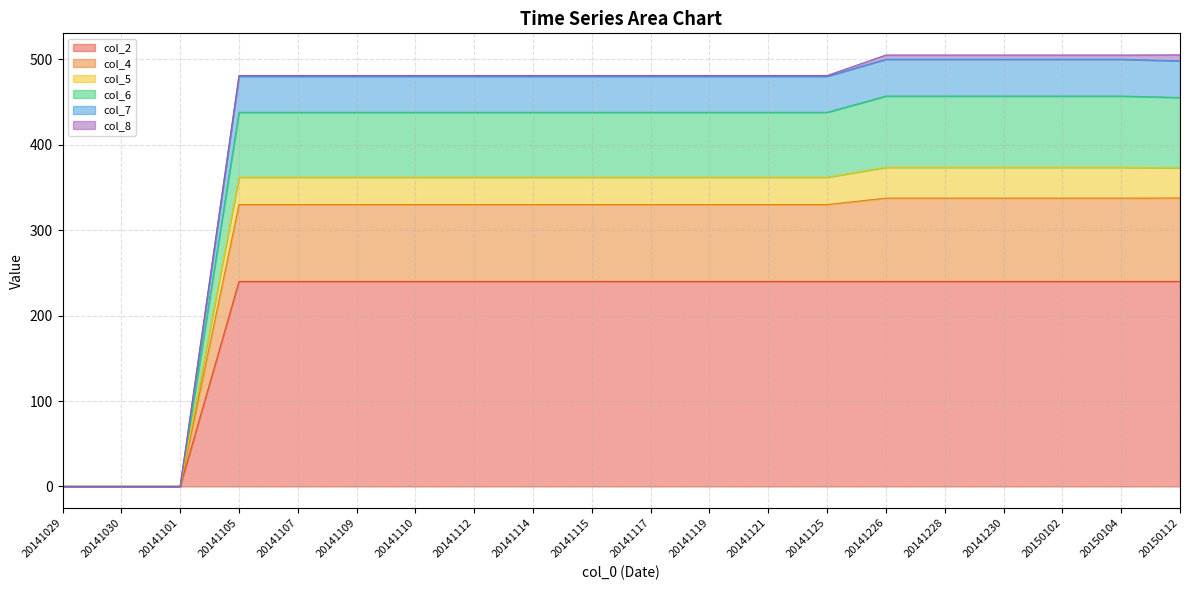

The col_5 series shows -286.0 at 20141101. True or false?

False